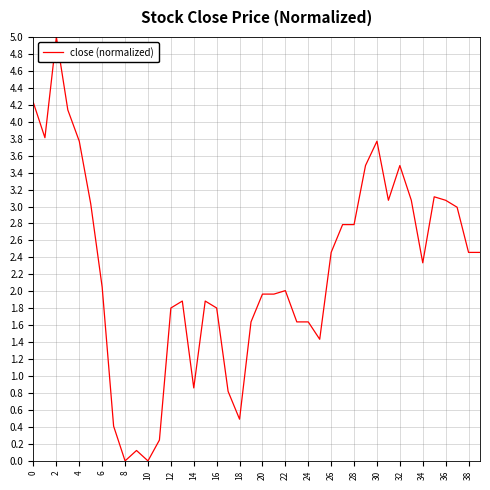

What is the maximum value shown in the chart?

5.0